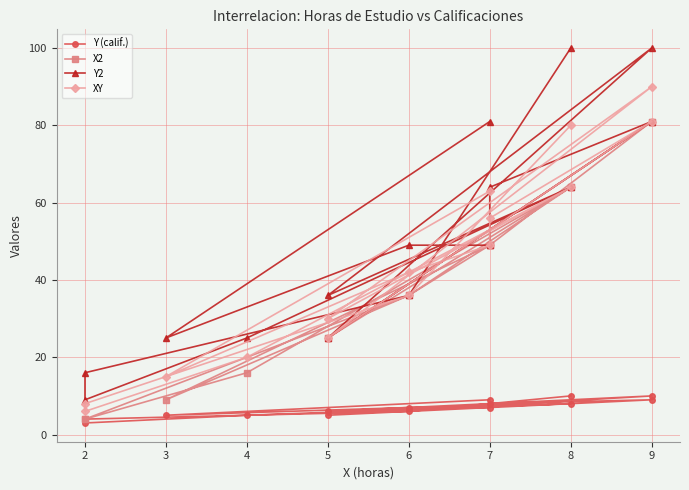

The X2 series shows 31 at 7. True or false?

False